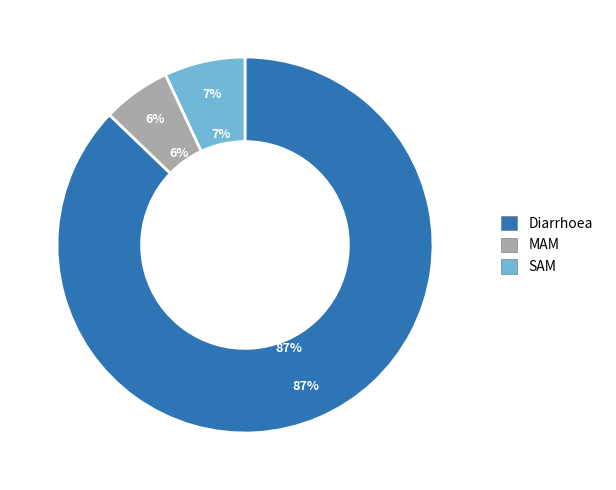

To the nearest percent, what is the combined percentage of MAM and SAM?

13%